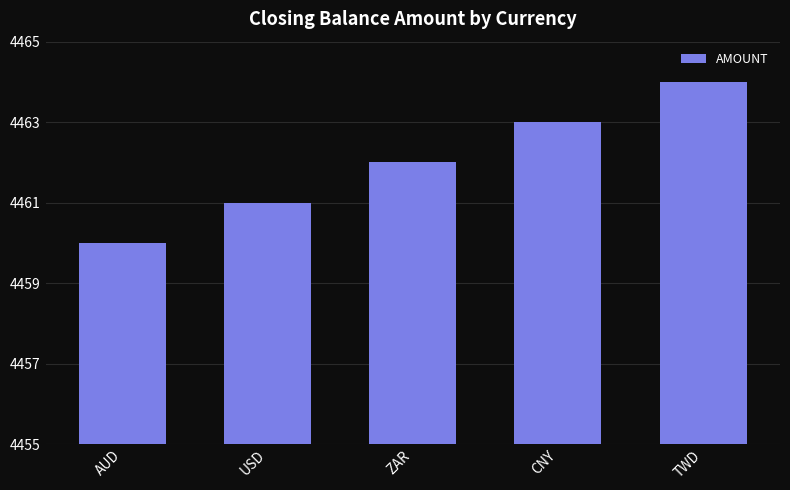

What is the sum of all values?

22310